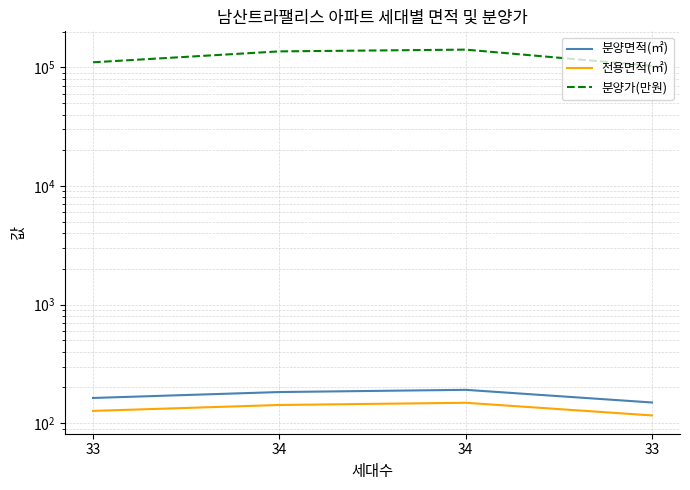

True or false: 분양가(만원) has a value of 103030.0 at 33.

True